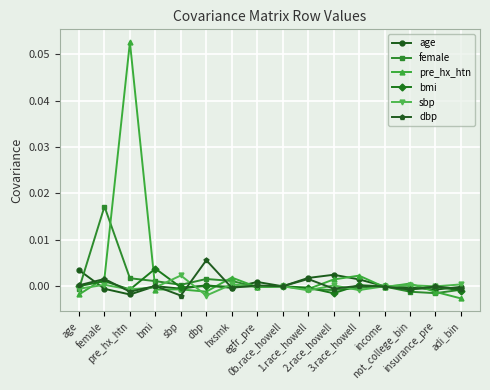

How many distinct data groups are displayed?

6